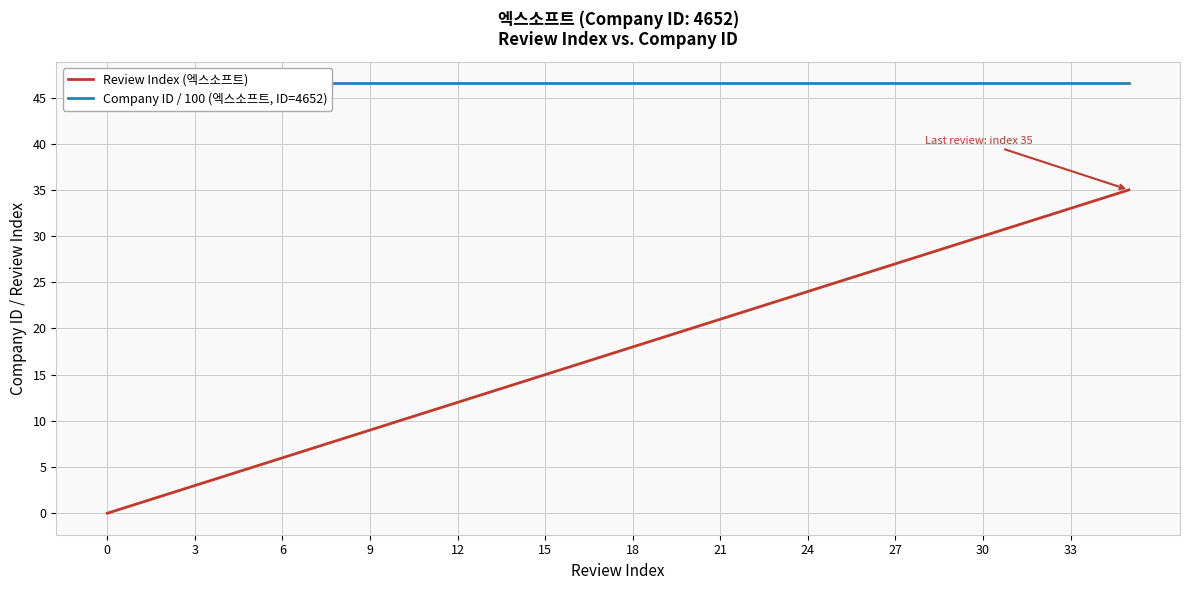

What is the highest value of the Review Index (엑스소프트) series?

35